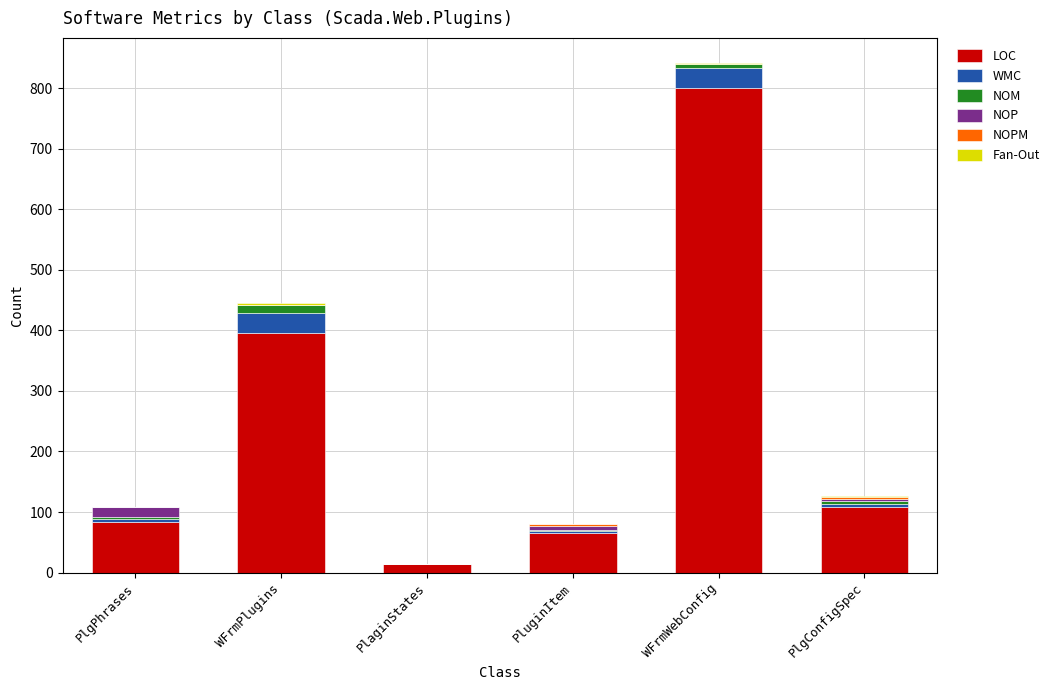

Which category has the highest value in the LOC series?

WFrmWebConfig